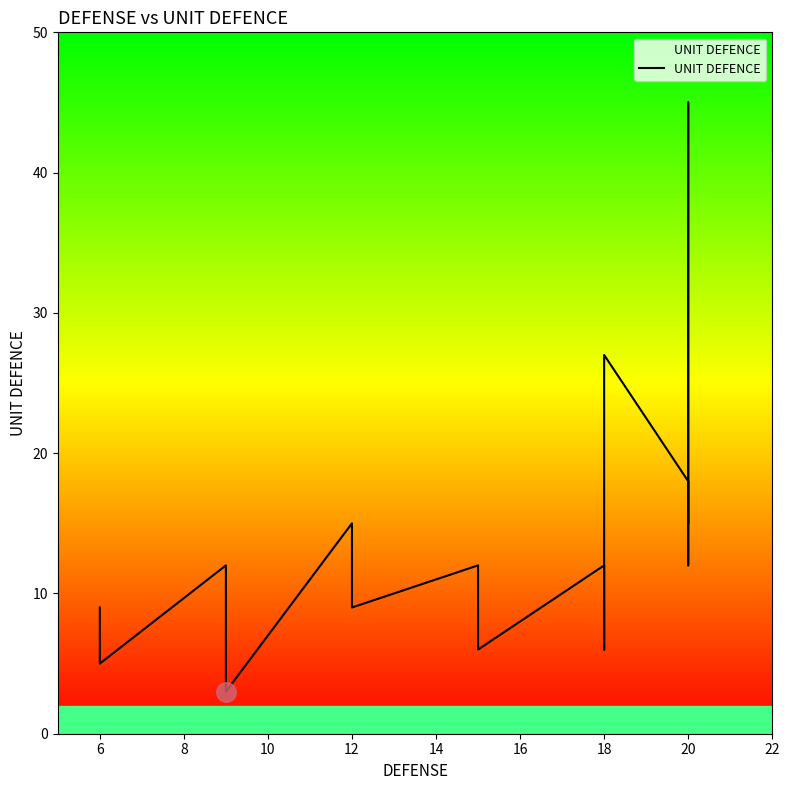

How many data points does each series have?

22